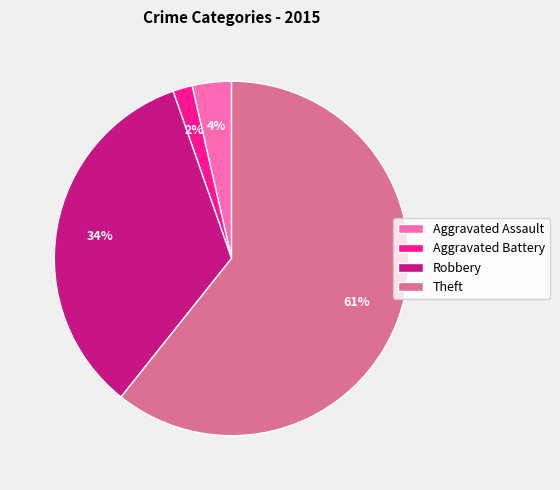

Count the number of slices in the pie.

4